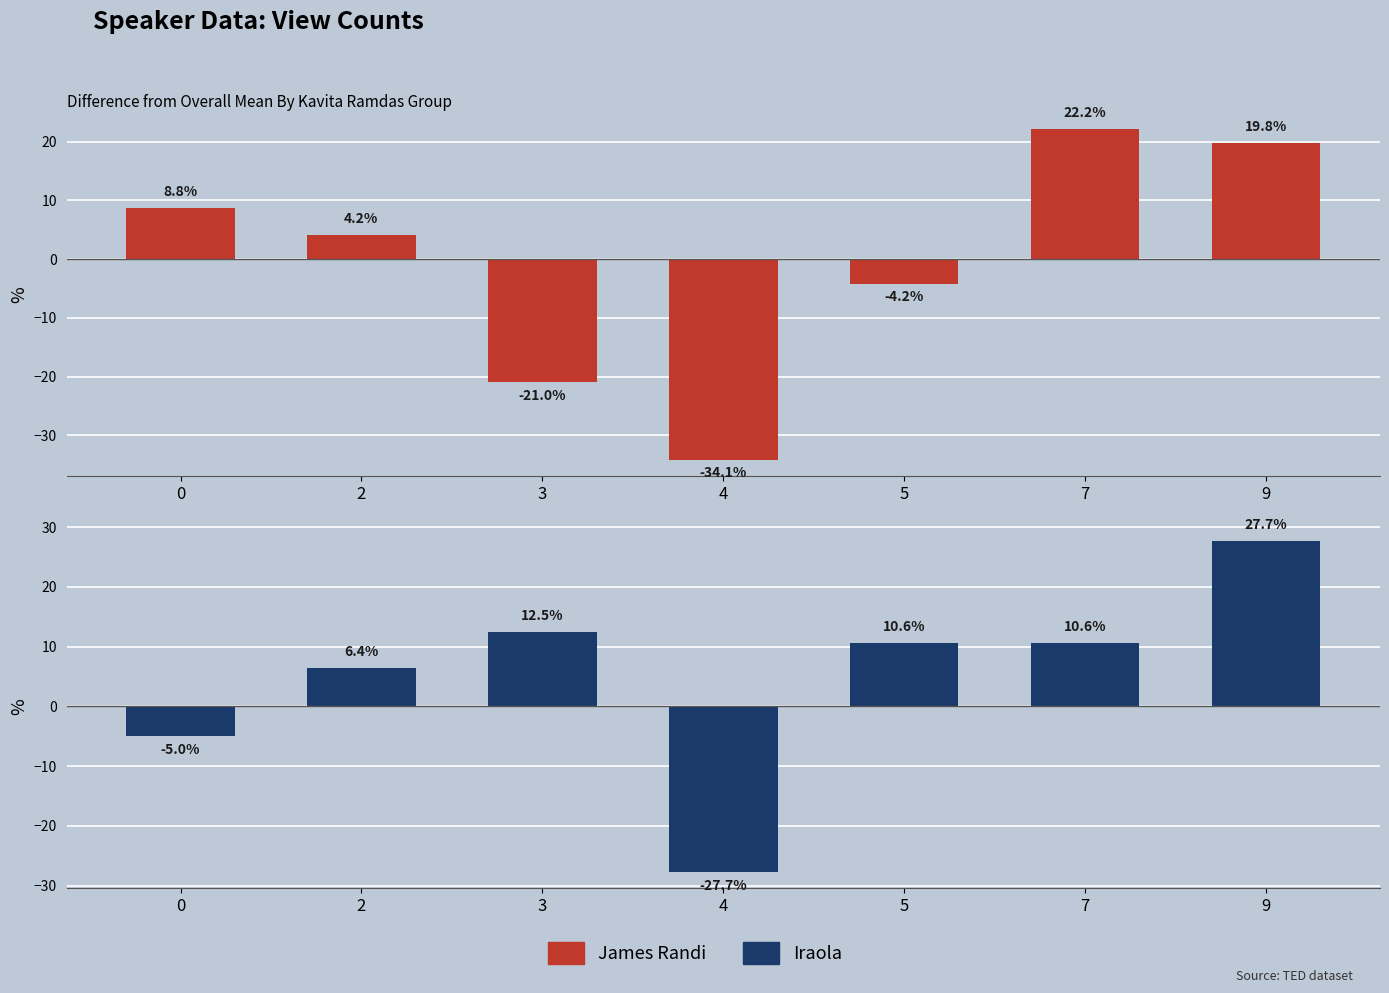

What is the sum of the James Randi values at 4 and 0?

-25.3